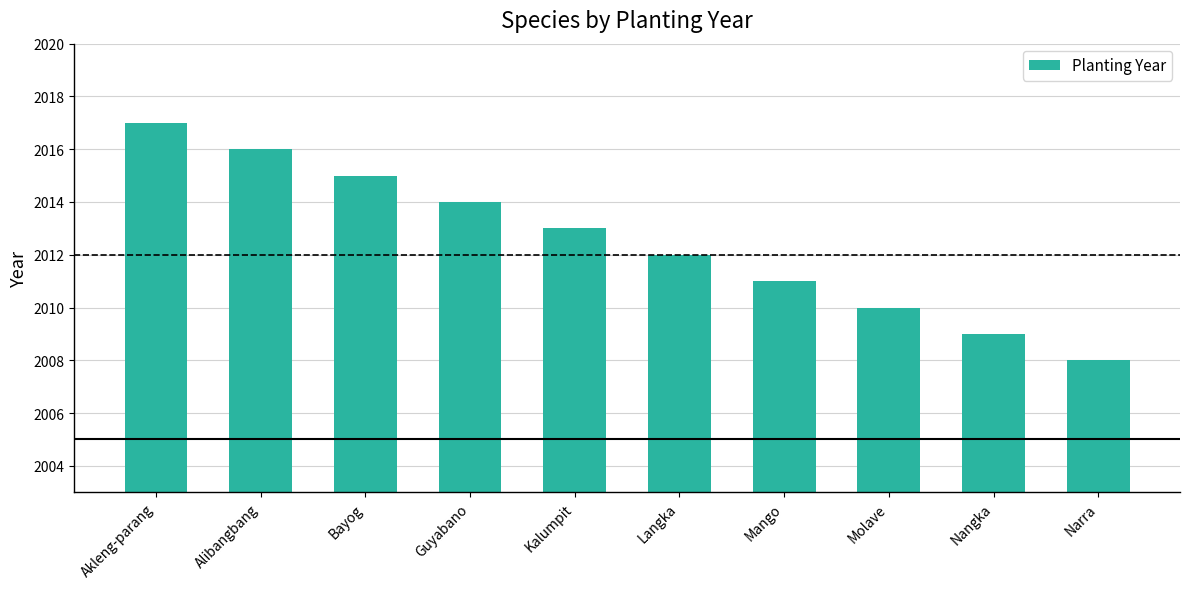

True or false: the data shows 2870 at Langka.

False